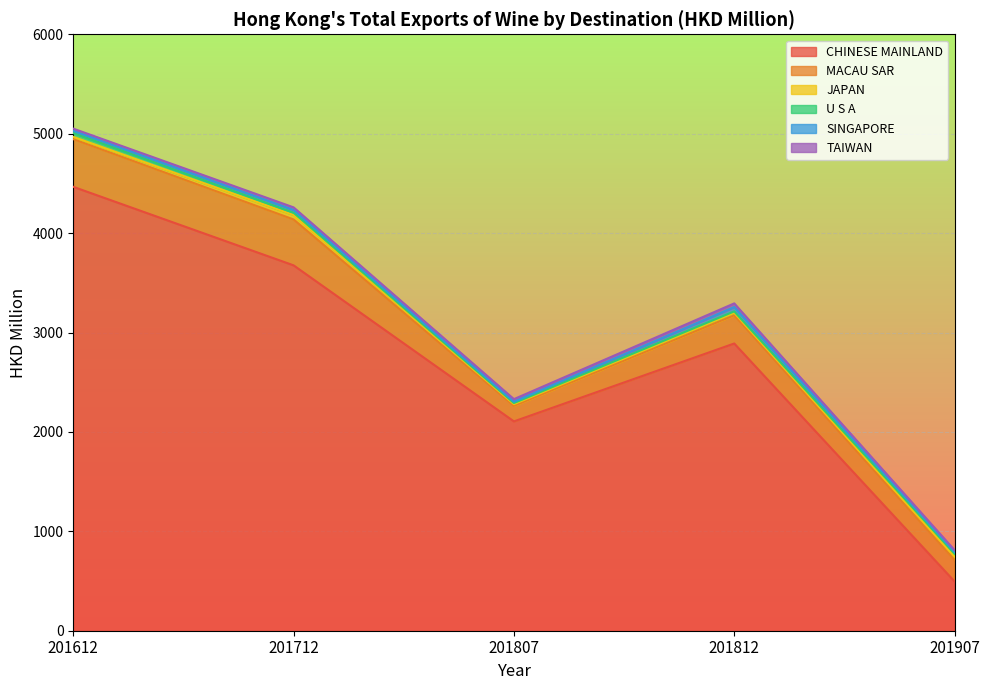

Does the chart display data point markers on the line(s)?

No